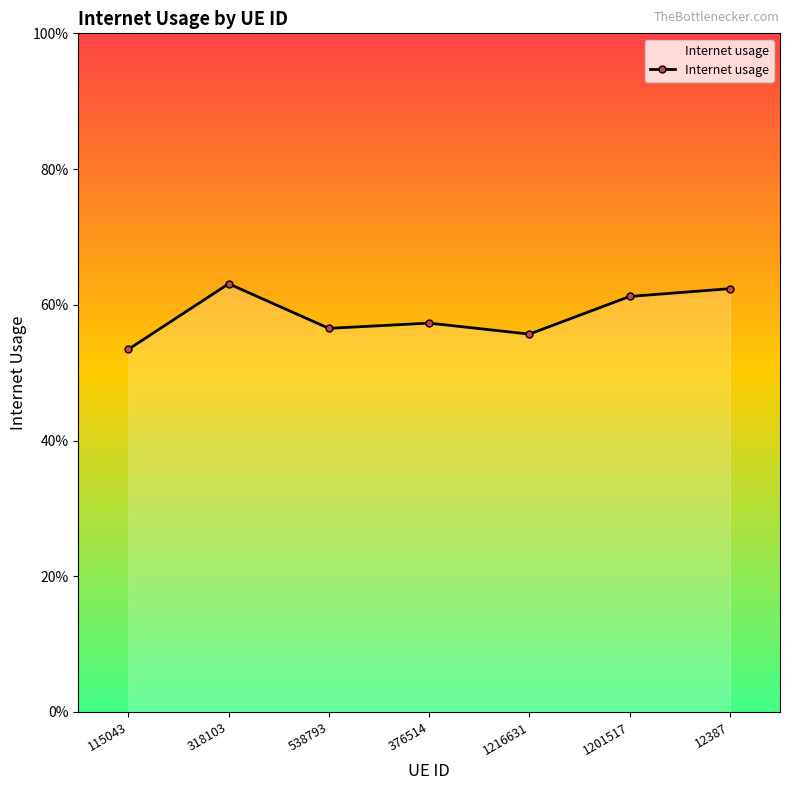

What is the maximum value shown in the chart?

0.6